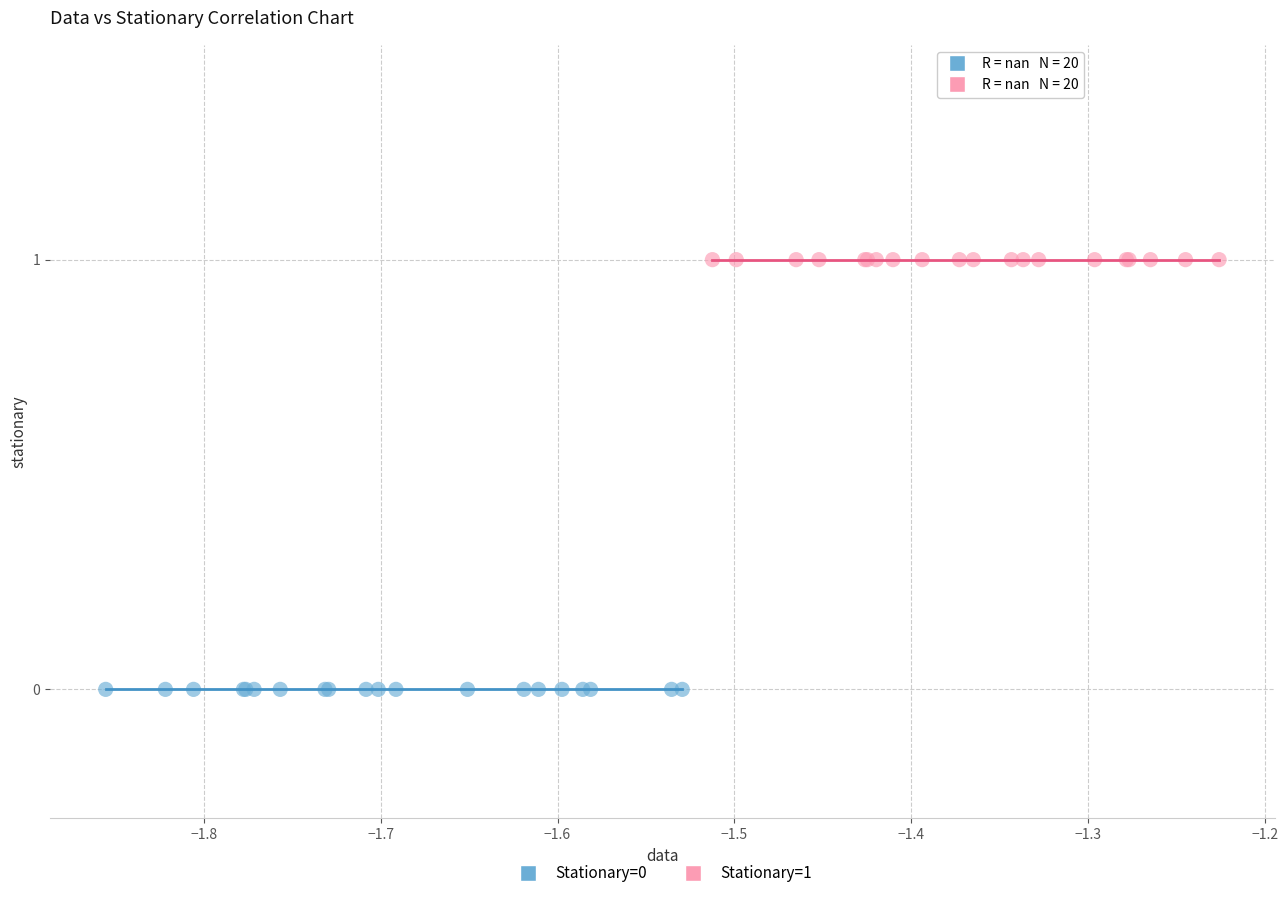

Which series contains the lowest Y value?

Stationary=0